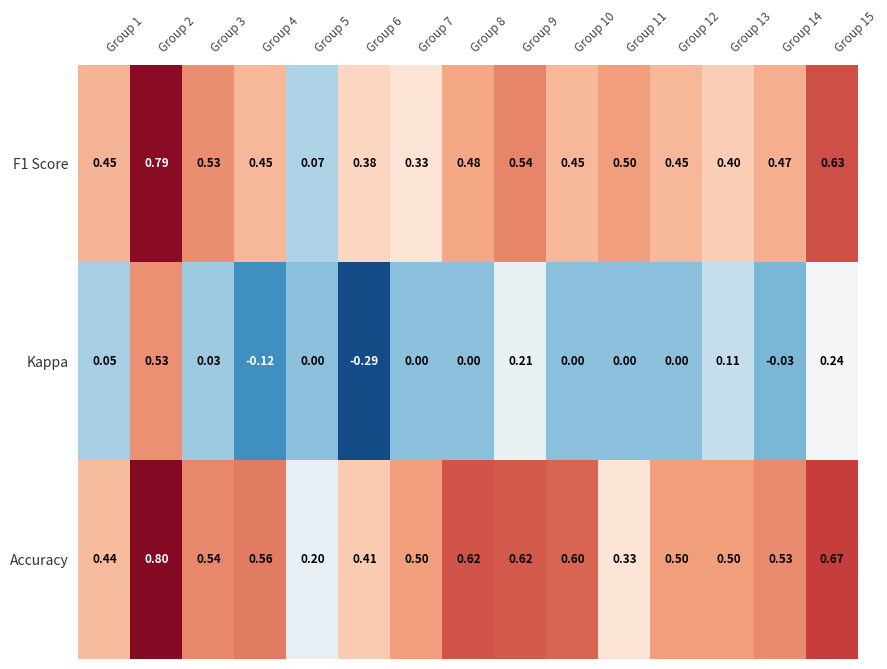

Which series has the widest spread of values?

Kappa